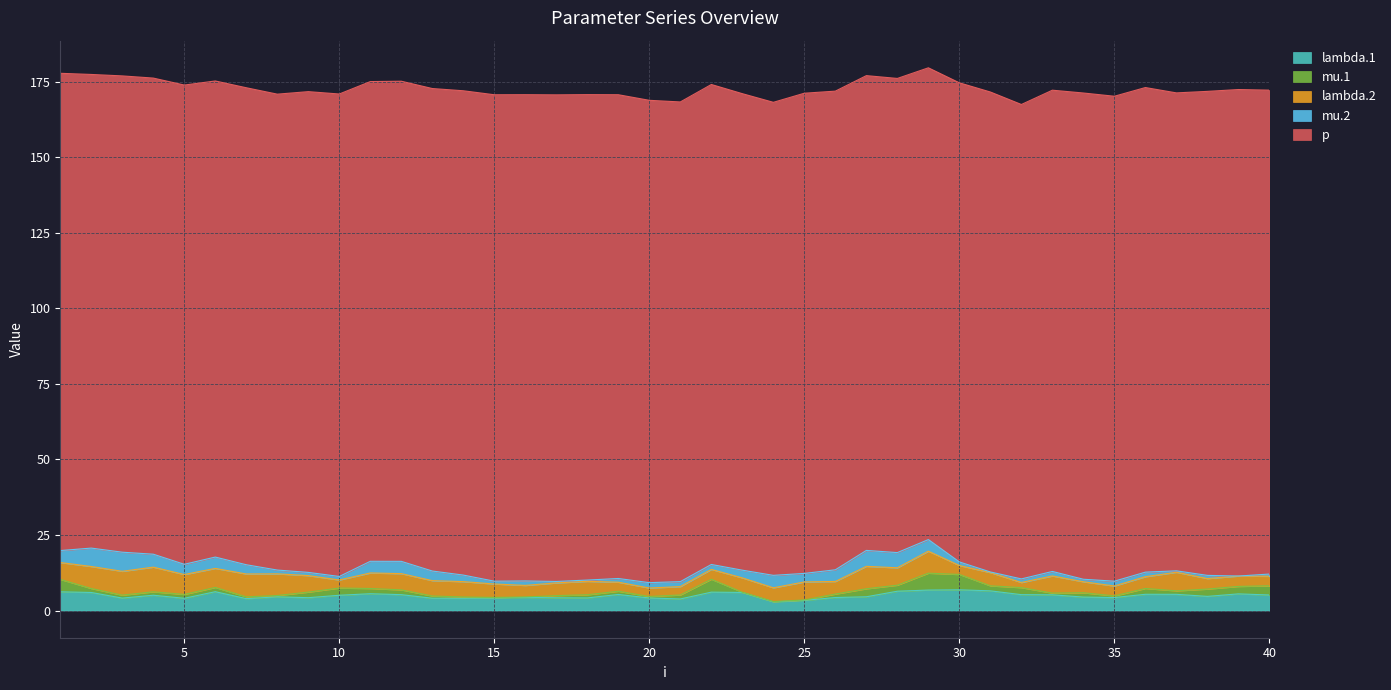

Where is lambda.1 nearest to the value 4?

7